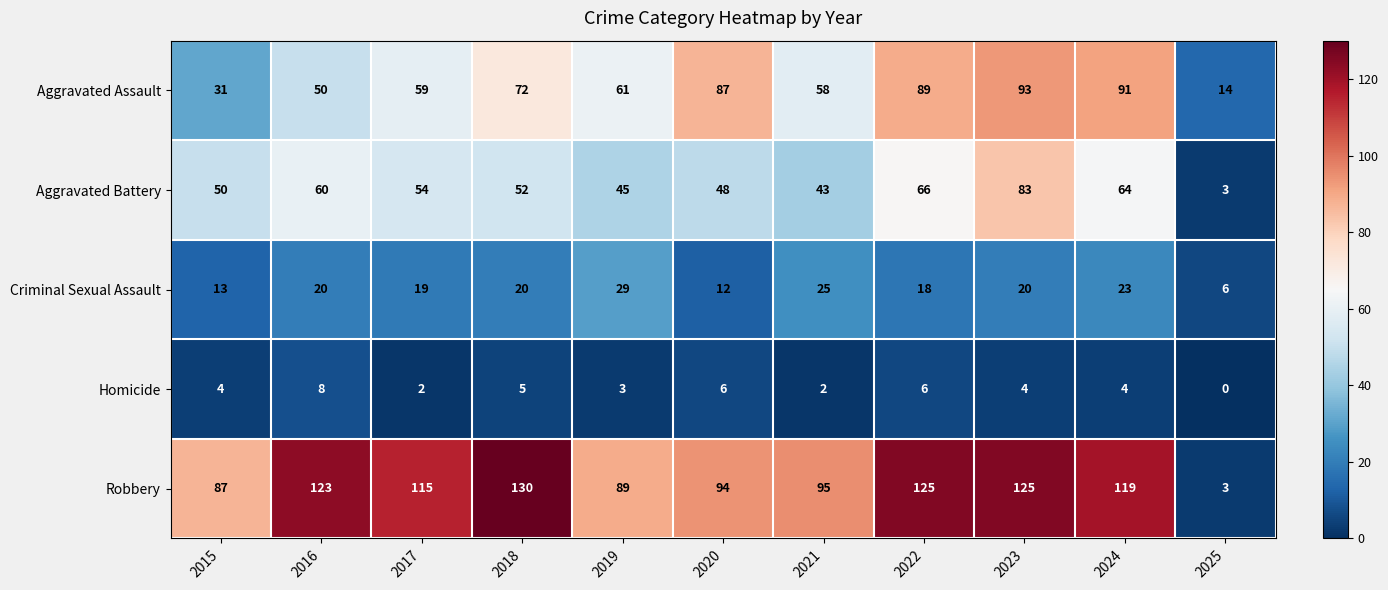

What is the approximate value of Homicide at 2023?

4